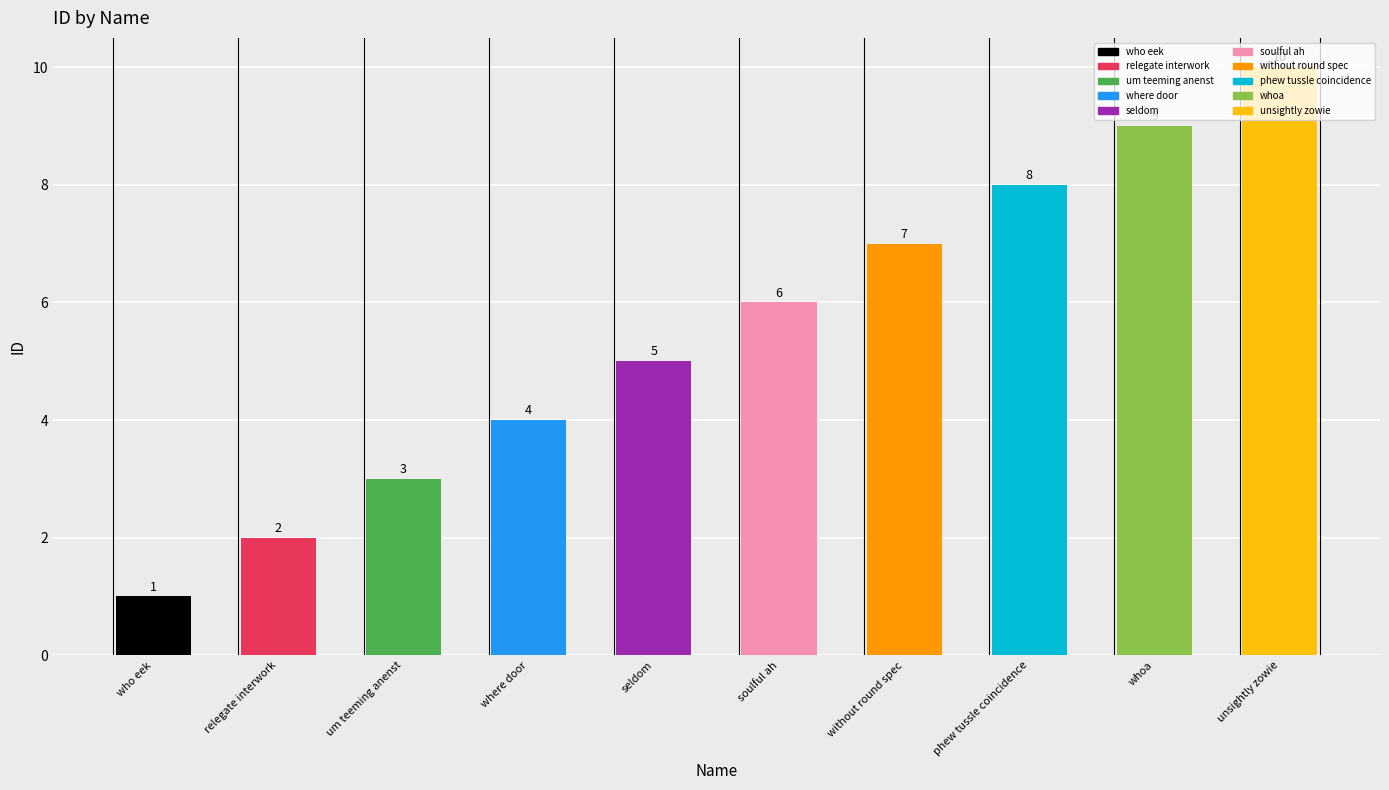

The value at phew tussle coincidence is 12. True or false?

False